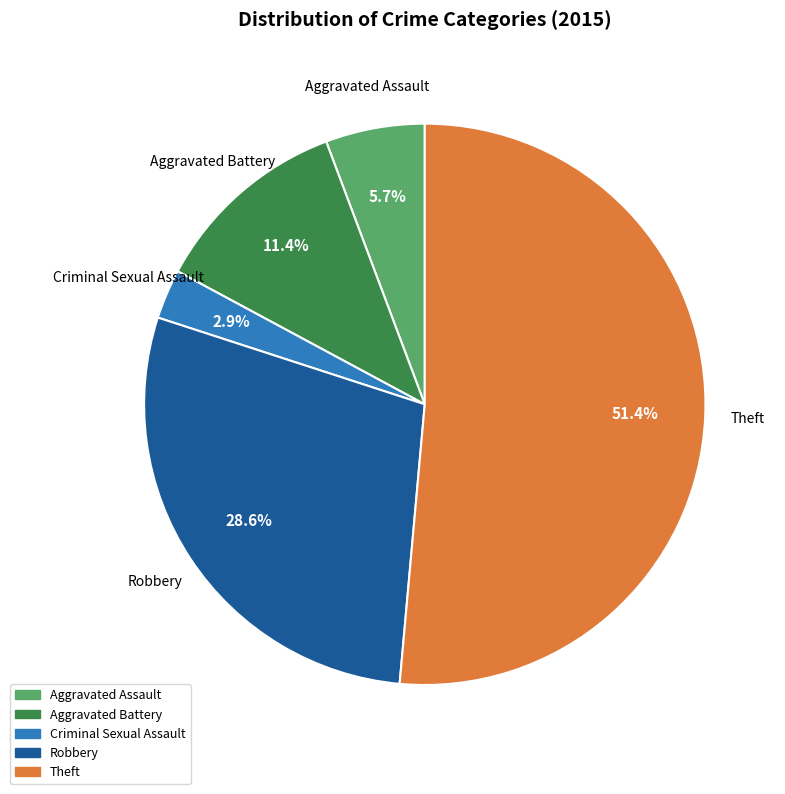

Is there a majority slice in this chart?

Yes